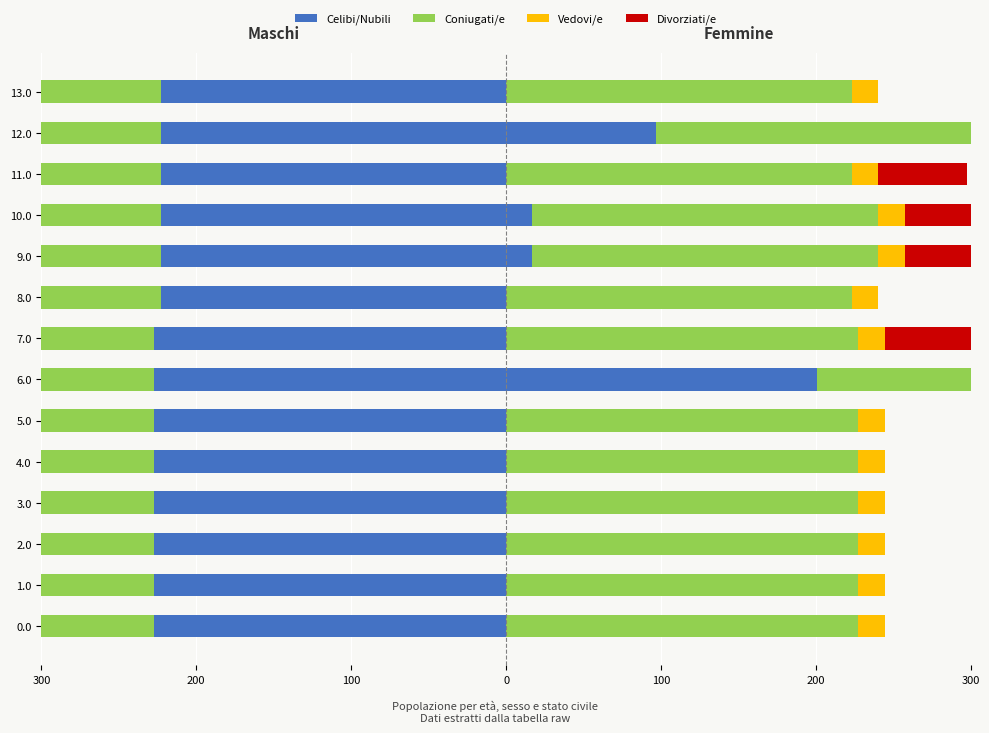

What are all the series names shown in the legend?

Celibi/Nubili, Coniugati/e, Vedovi/e, Divorziati/e